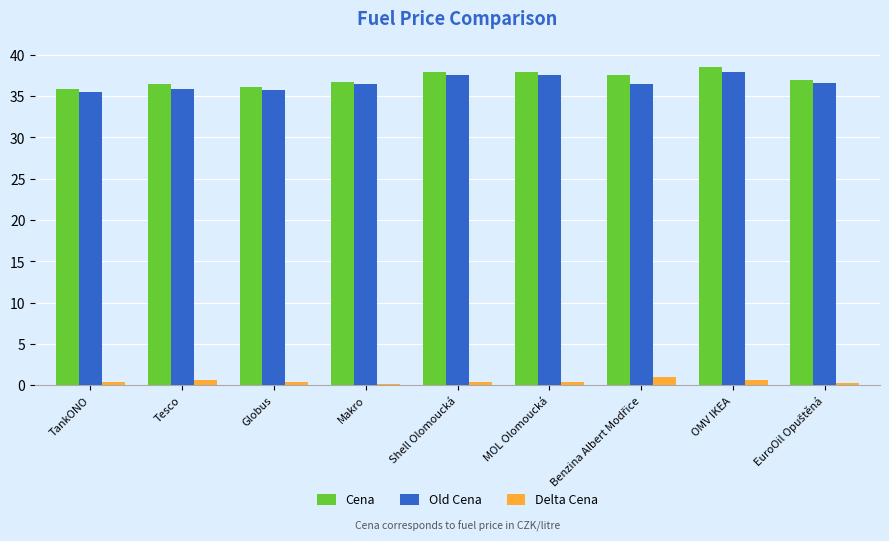

Rank the series by their maximum value, from highest to lowest.

Cena, Old Cena, Delta Cena